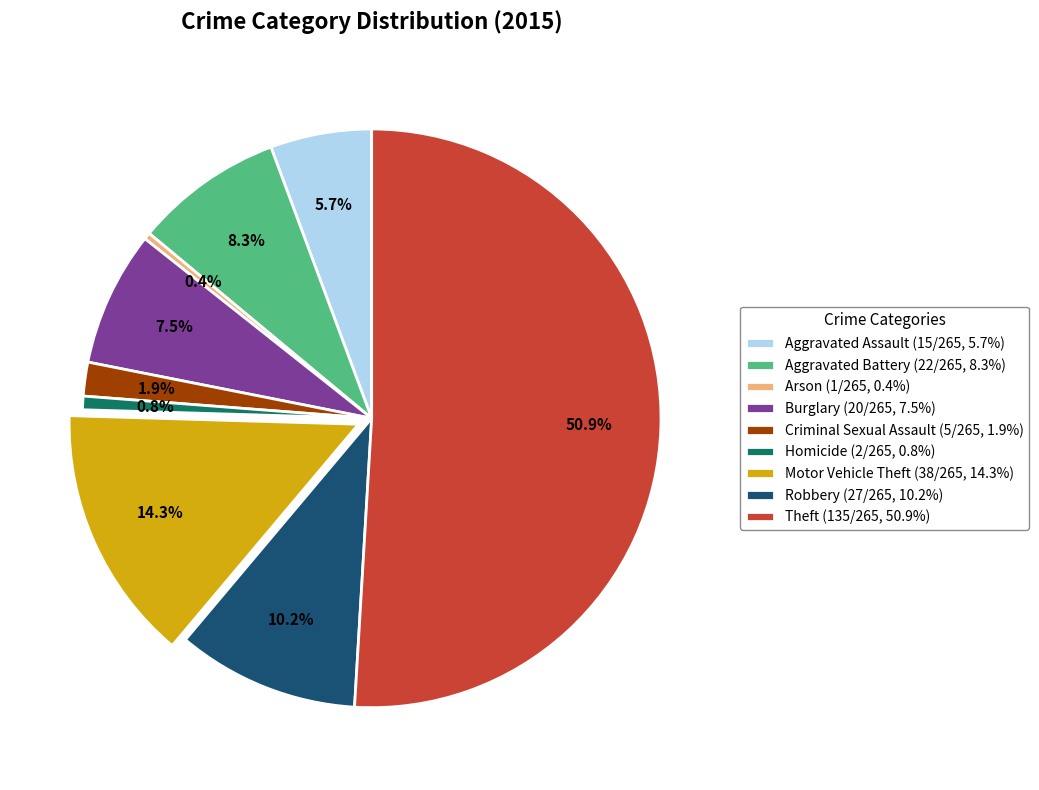

What percentage is the Criminal Sexual Assault slice, to the nearest percent?

2%